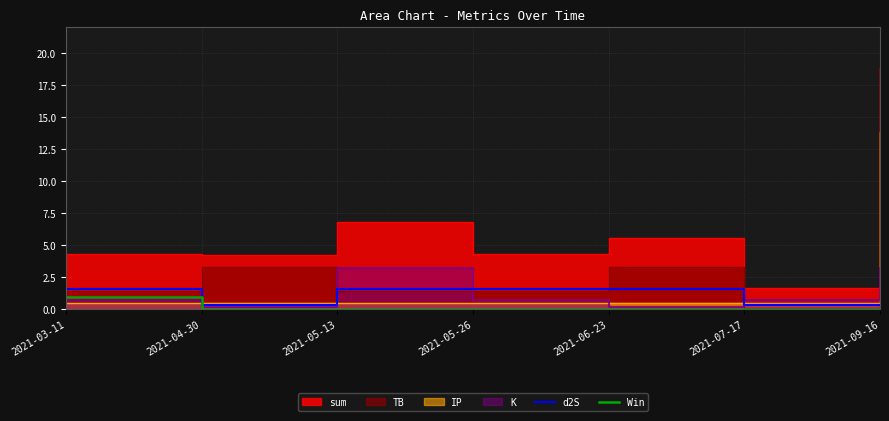

True or false: d2S and Win cross at least once.

False